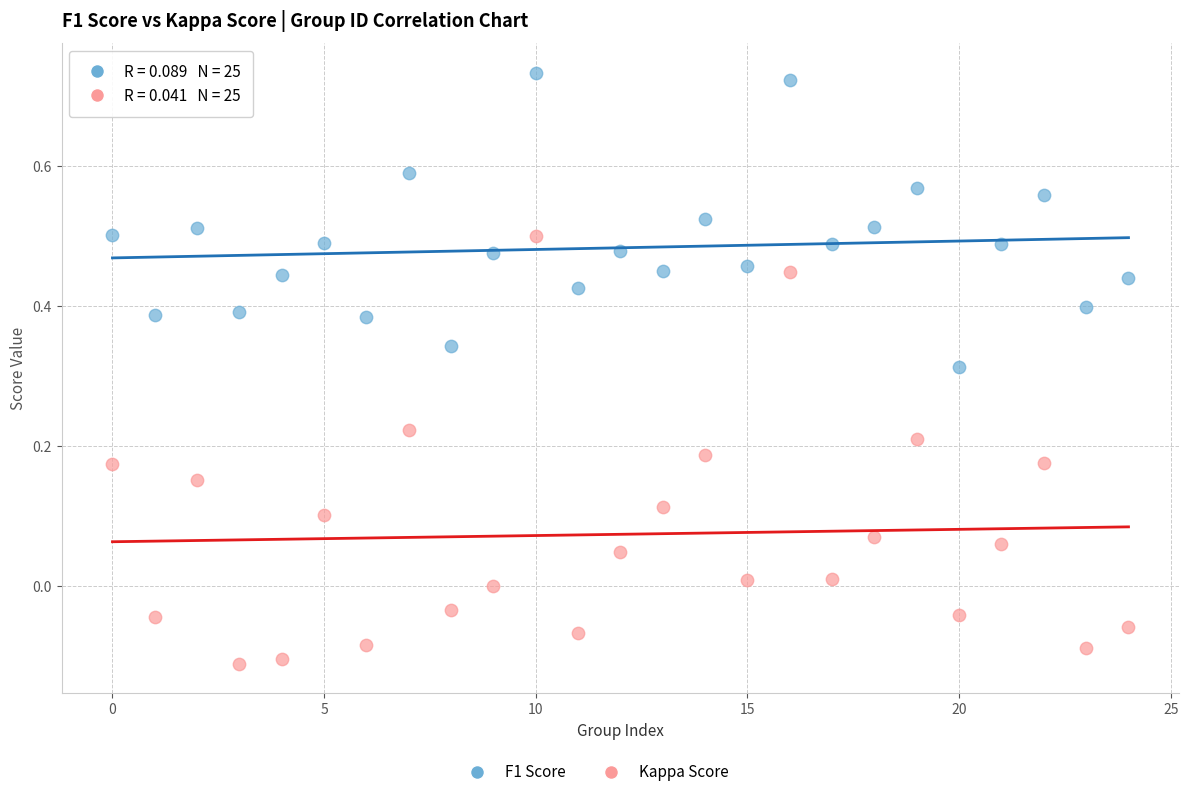

Which series has the widest spread of Y values?

Kappa Score